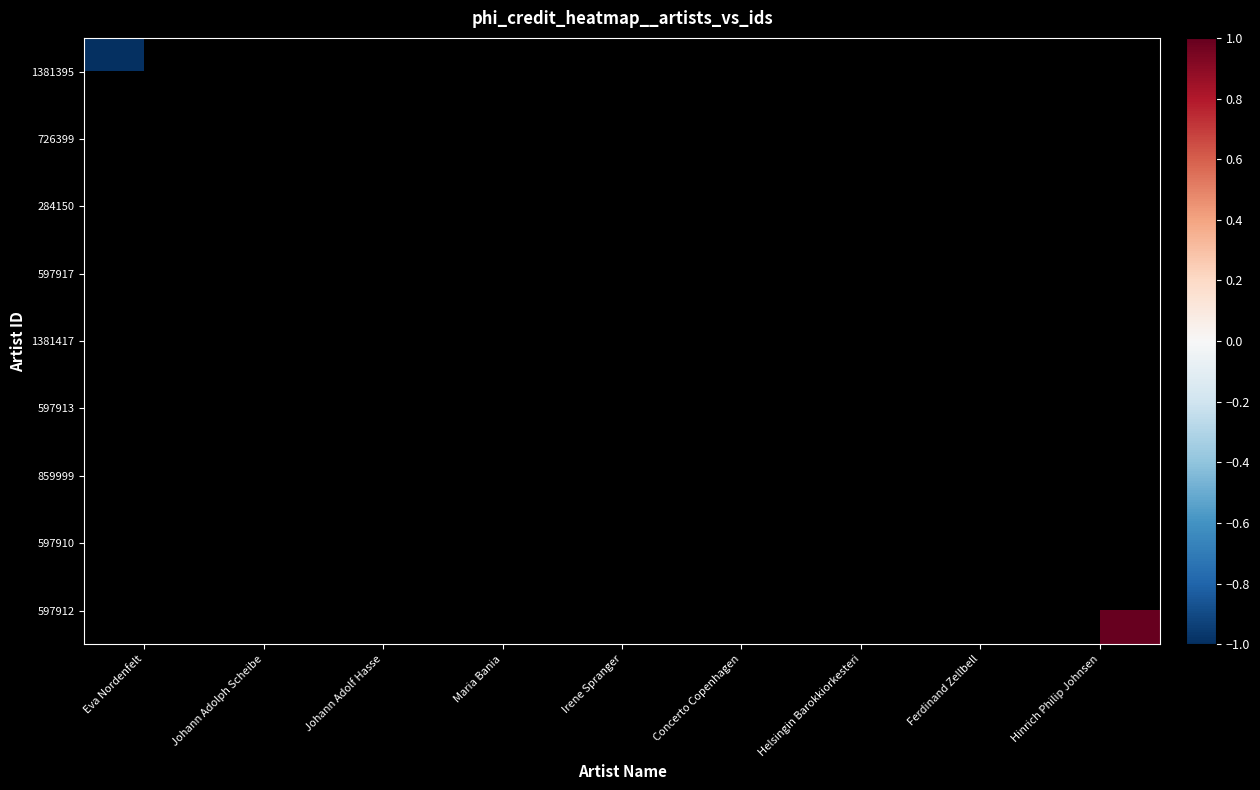

Rank the series by their average value, from lowest to highest.

1381395, 726399, 284150, 597917, 1381417, 597913, 859999, 597910, 597912